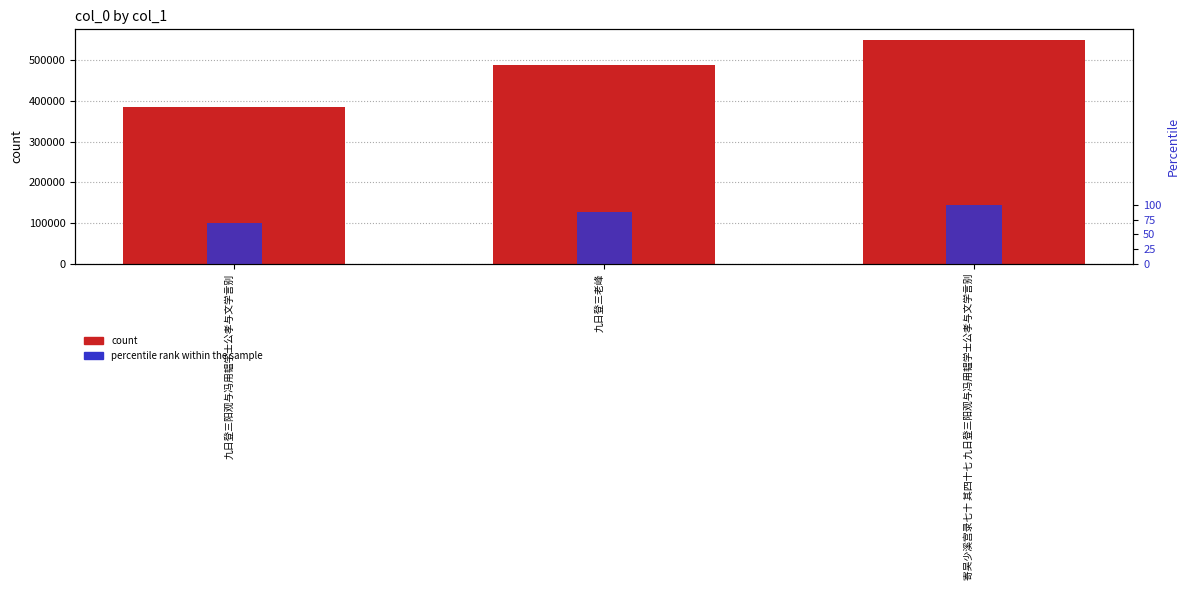

Reading right to left, extract all data points from this chart.

col_0: 寄吴少溪宫录七十 其四十七 九日登三阳观与冯用韫学士公孝与文学言别=547851.0	九日登三老峰=487306.0	九日登三阳观与冯用韫学士公孝与文学言别=383738.0
percentile rank within the sample: 寄吴少溪宫录七十 其四十七 九日登三阳观与冯用韫学士公孝与文学言别=100.0	九日登三老峰=88.9	九日登三阳观与冯用韫学士公孝与文学言别=70.0